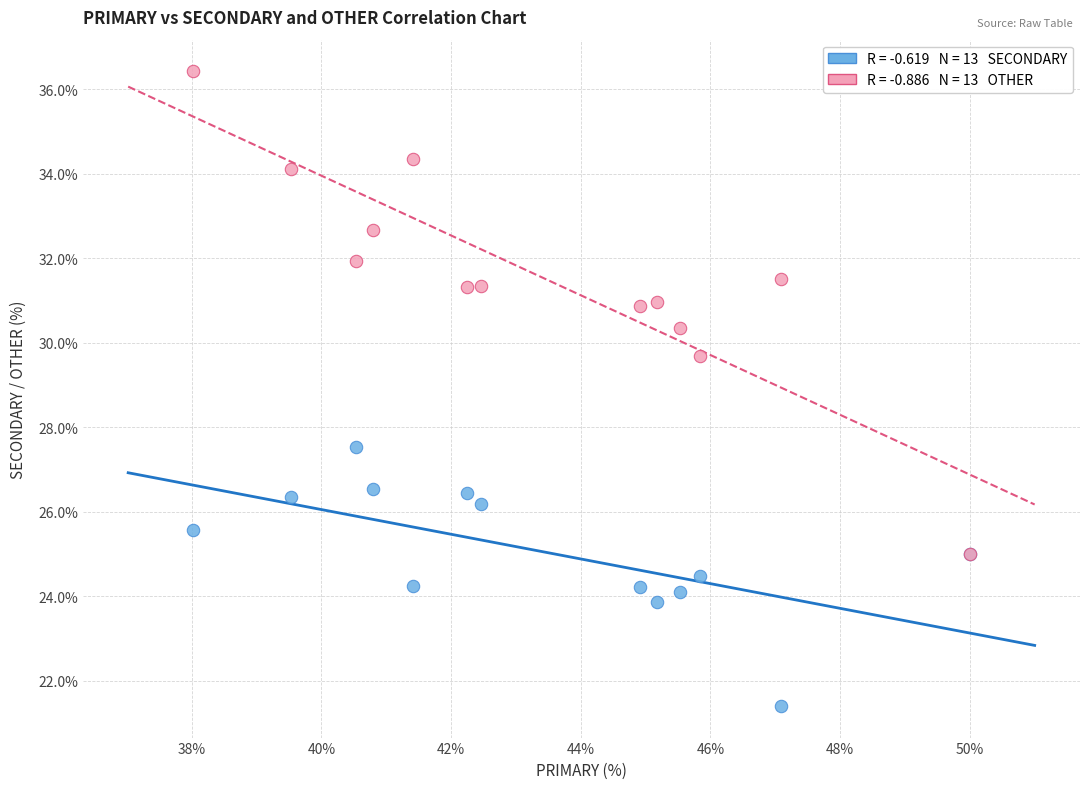

Across all series, what Y value is closest to 28?

27.5